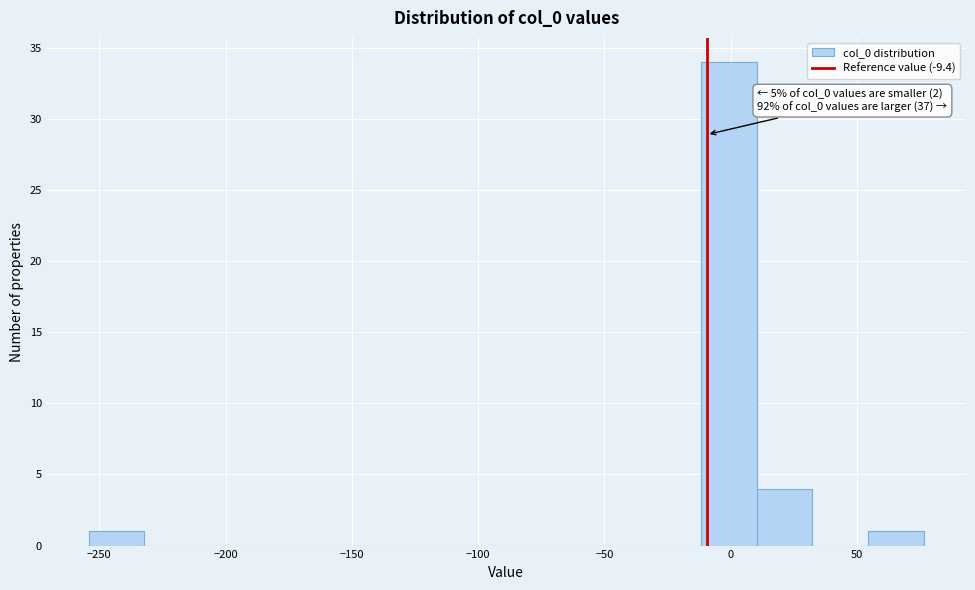

Over which range of the x-axis is the bar tallest?

-10 to 10